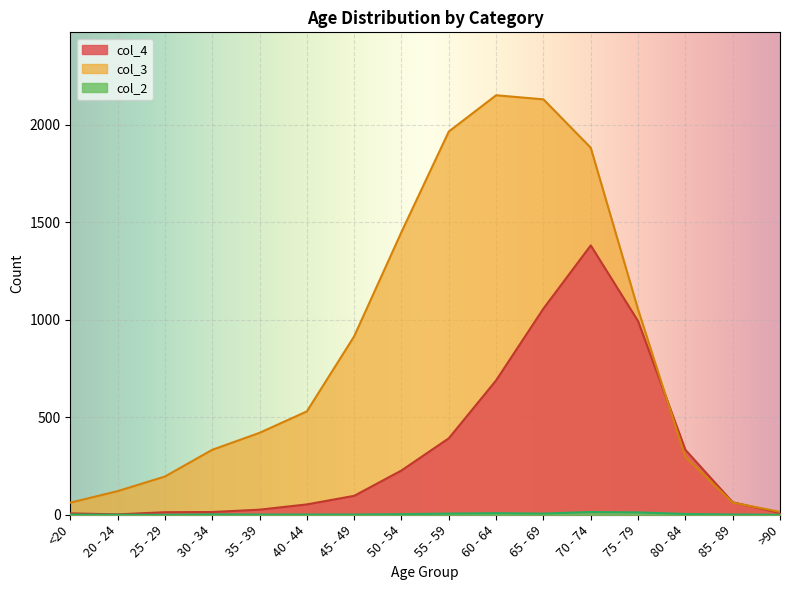

What is the difference between the highest and lowest values at 55 - 59?

1959